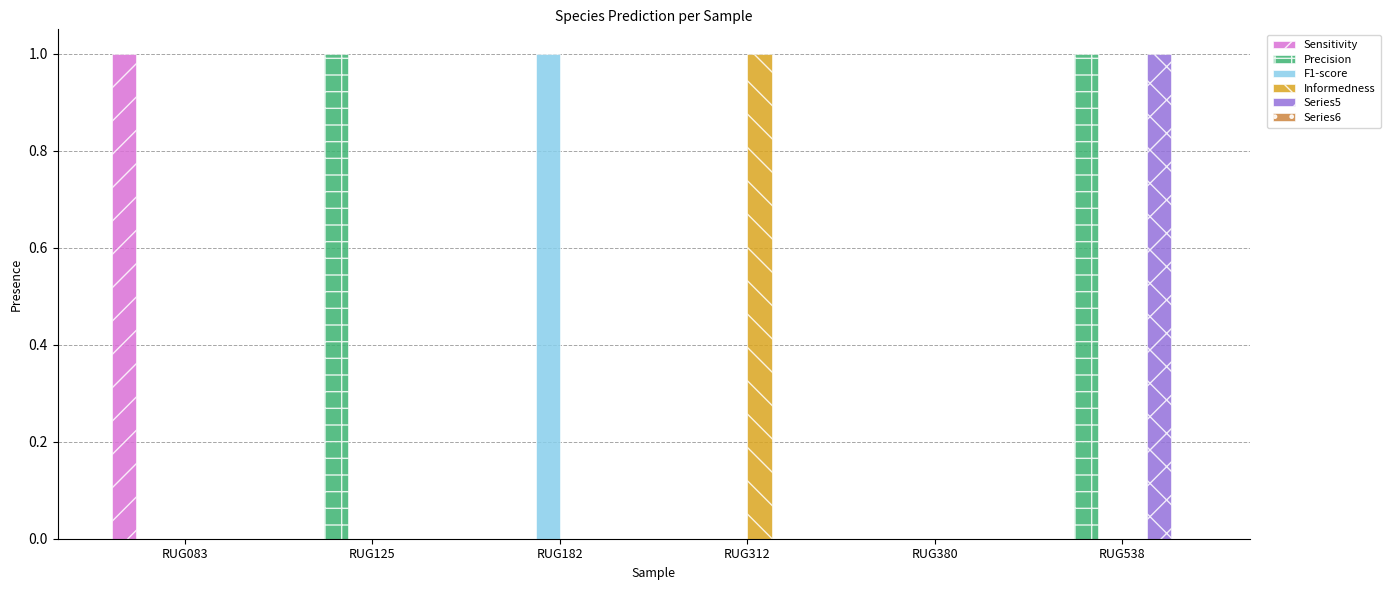

Reading right to left, what are all the values shown in this chart?

Sensitivity: RUG538=0	RUG380=0	RUG312=0	RUG182=0	RUG125=0	RUG083=1
Precision: RUG538=1	RUG380=0	RUG312=0	RUG182=0	RUG125=1	RUG083=0
F1-score: RUG538=0	RUG380=0	RUG312=0	RUG182=1	RUG125=0	RUG083=0
Informedness: RUG538=0	RUG380=0	RUG312=1	RUG182=0	RUG125=0	RUG083=0
Series5: RUG538=1	RUG380=0	RUG312=0	RUG182=0	RUG125=0	RUG083=0